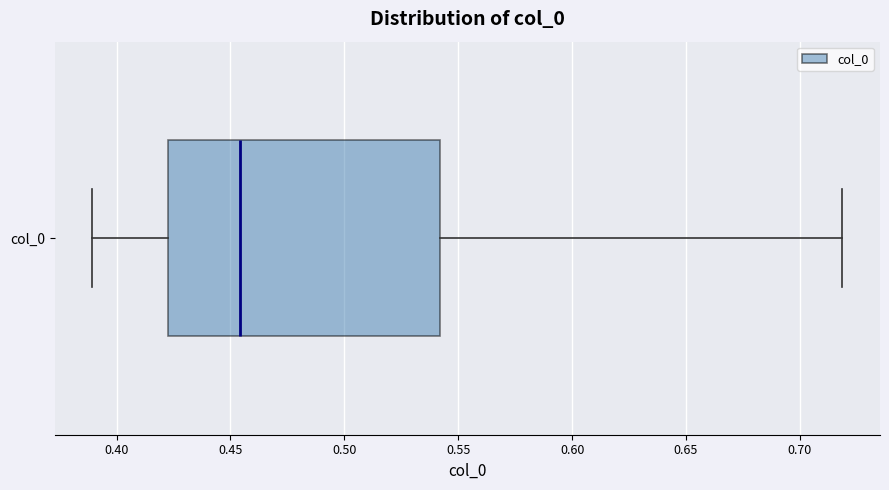

Where does the median line of the box for col_0 sit on the x-axis? The values are not printed on the chart, so give them approximately, as read against the axis.

0.455